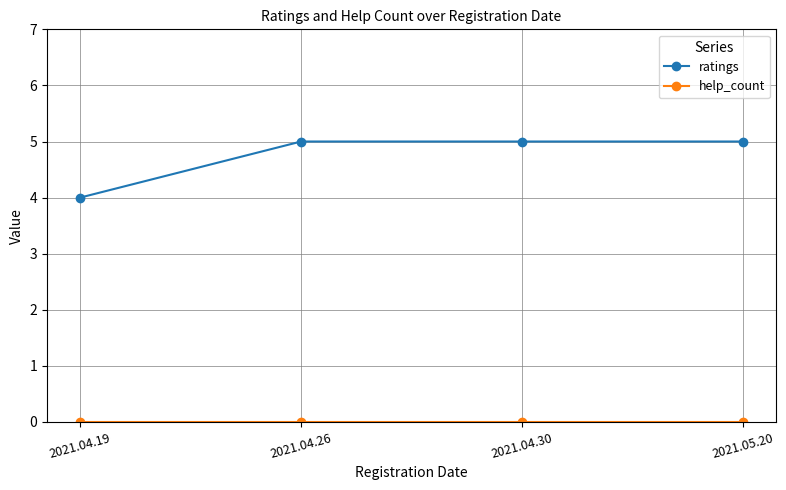

What is the greatest value displayed?

5